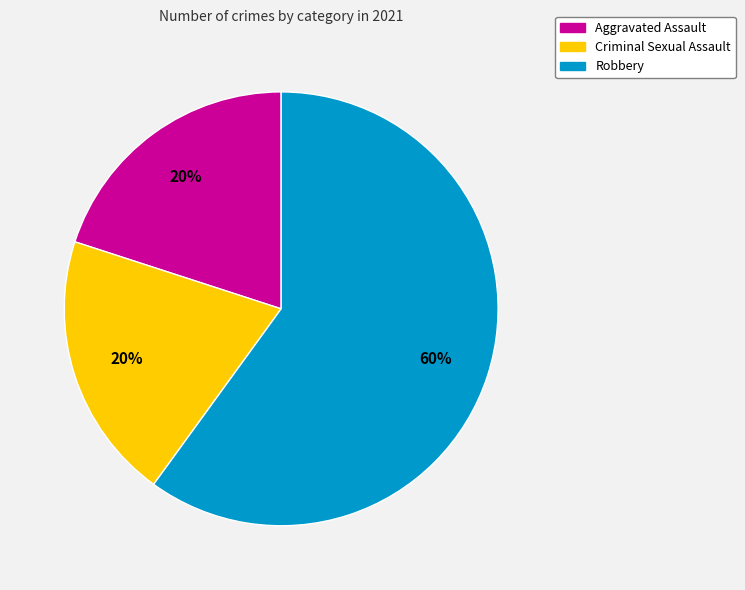

To the nearest percent, what is the difference between the largest and smallest slice percentages?

40%